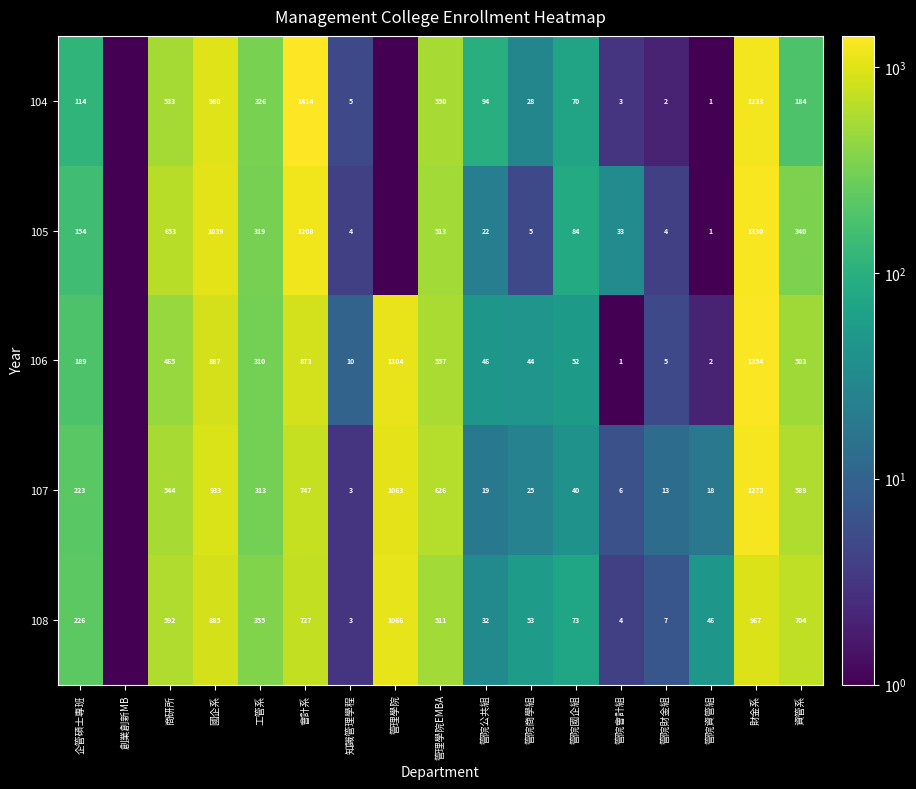

Rank the series at 管院商學組 from highest to lowest value.

108, 106, 104, 107, 105